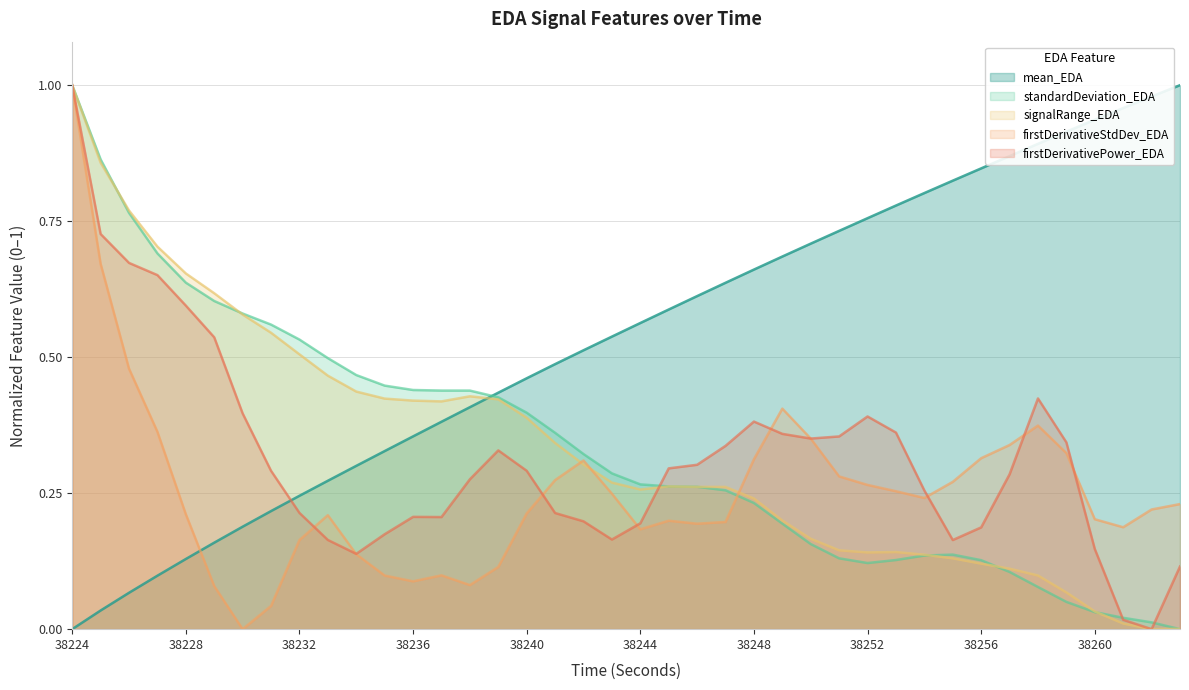

Which label corresponds to the largest value in the chart?

38263